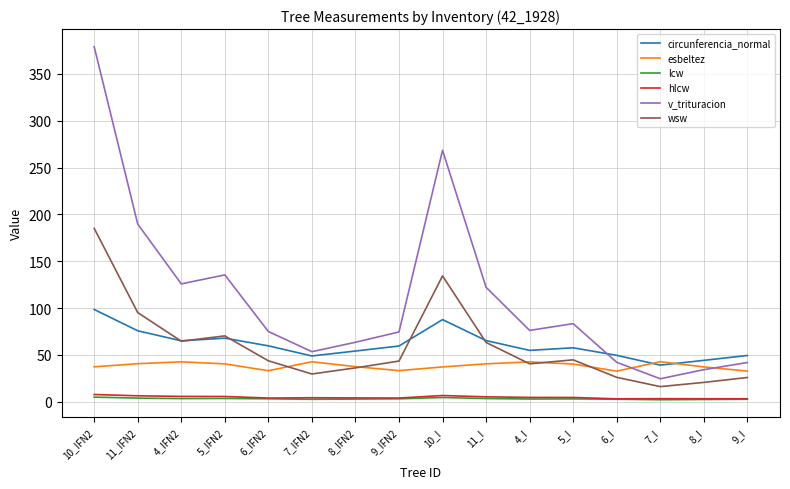

The hlcw series shows 4.5 at 5_I. True or false?

True